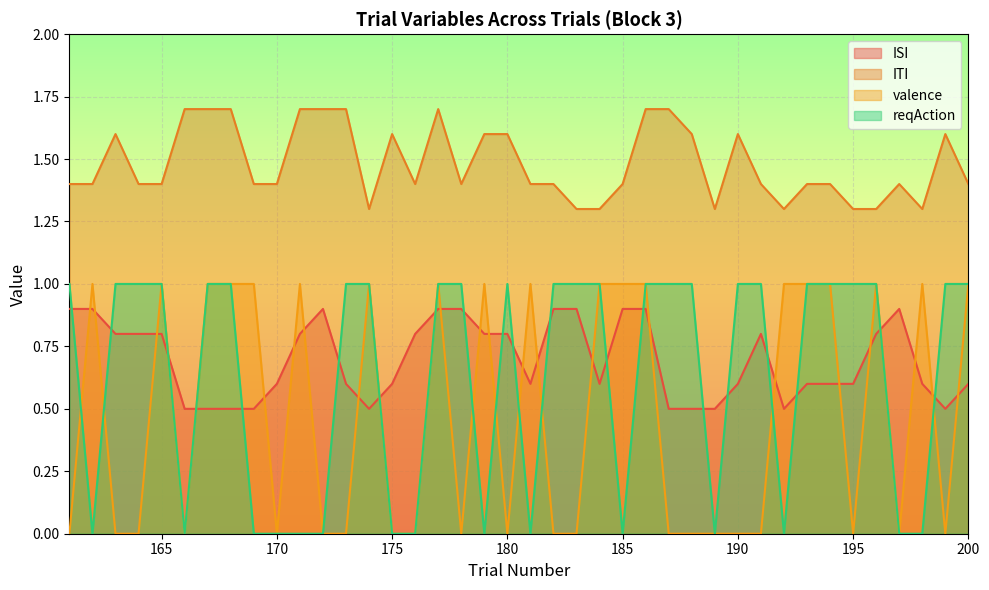

Is the value of ISI at 192 greater than the value of reqAction at 185?

Yes